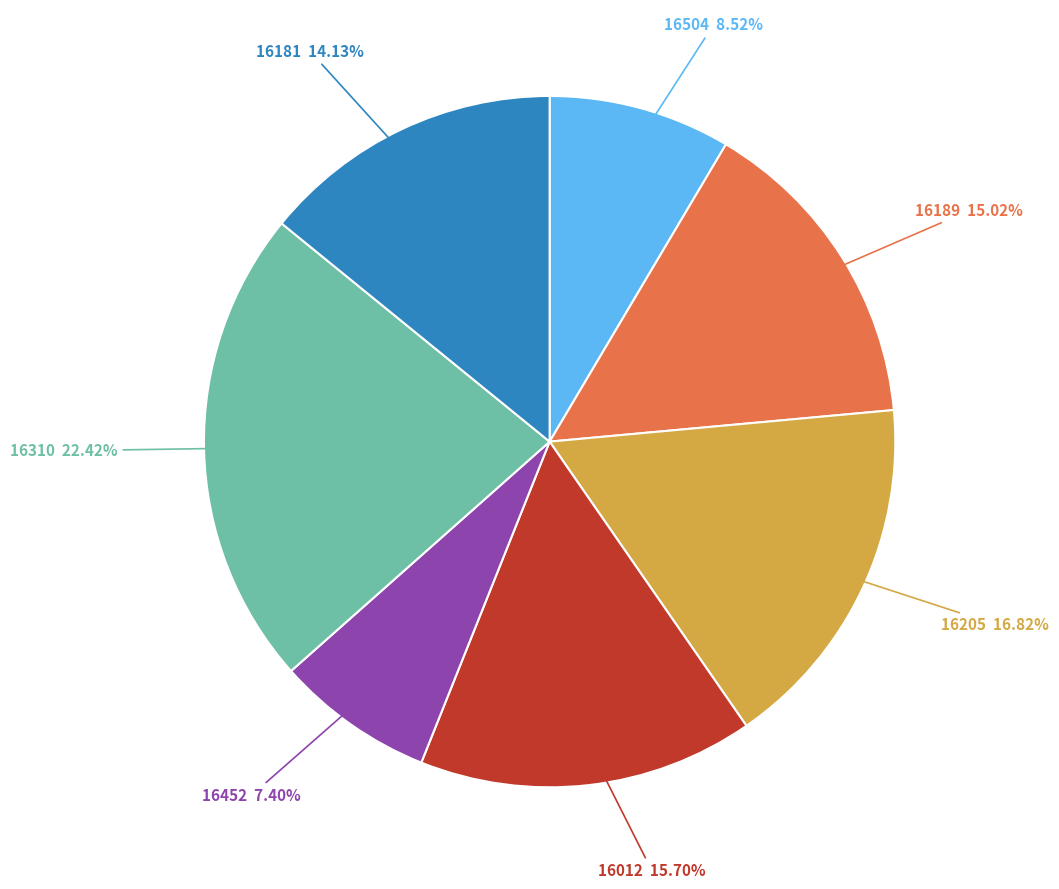

Is there a majority slice in this chart?

No